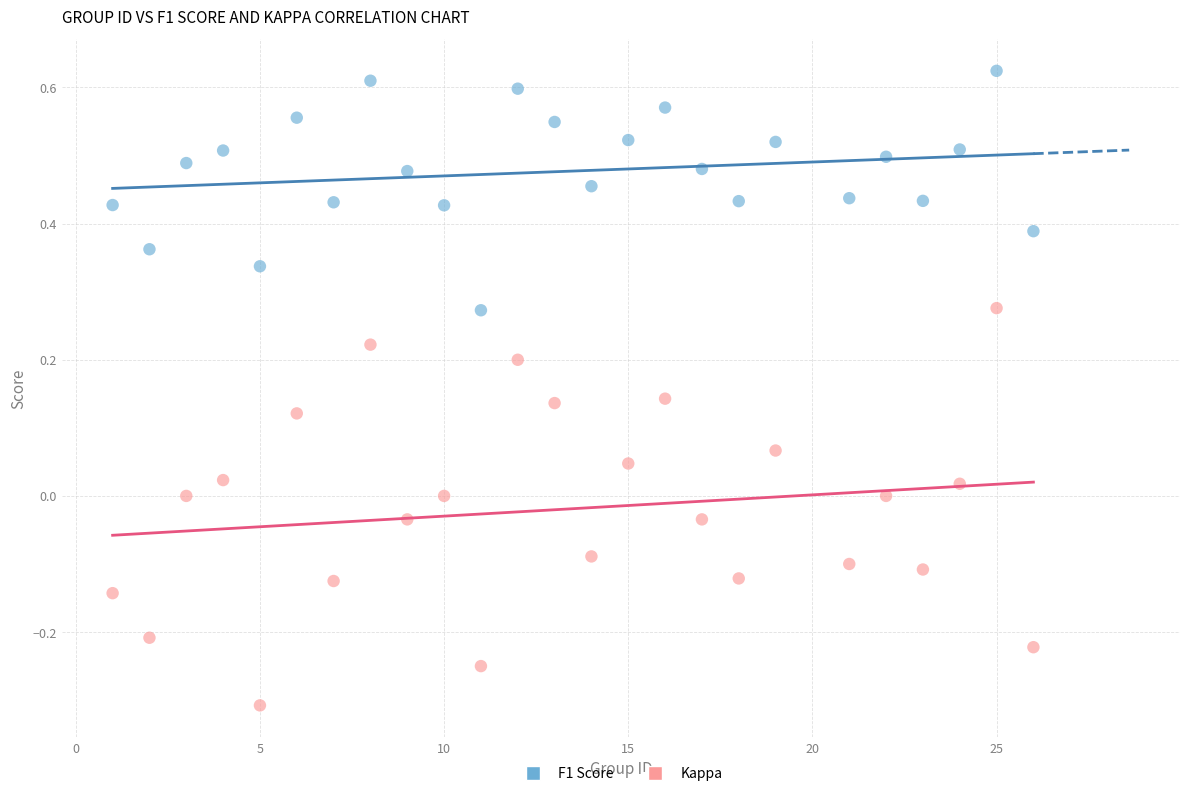

Across all data points, what is the range of Y values (max minus min)?

0.9